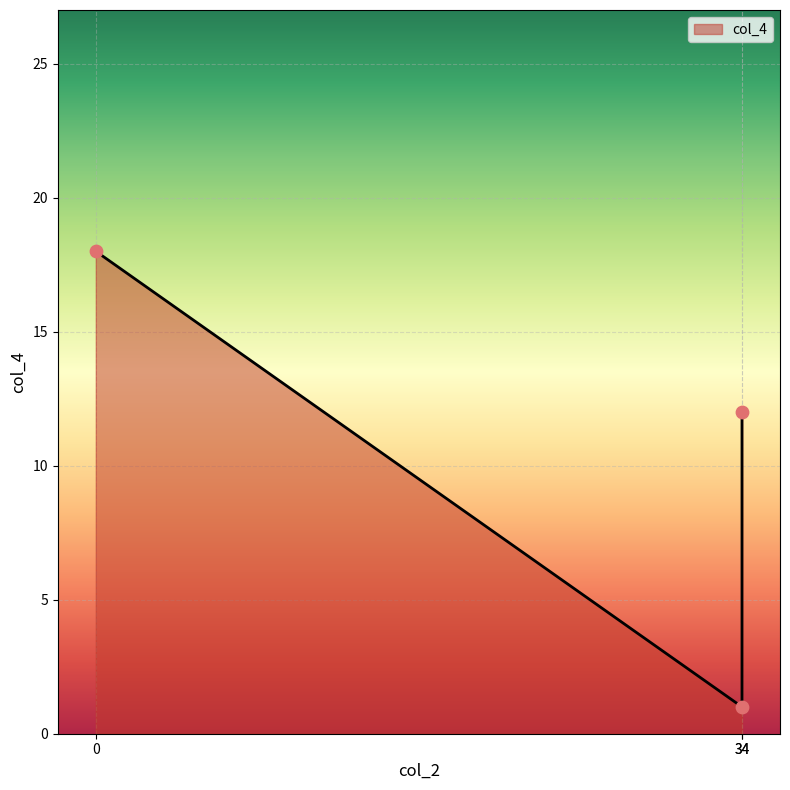

Approximately how many times larger is the value at 0 compared to 34?

18.0